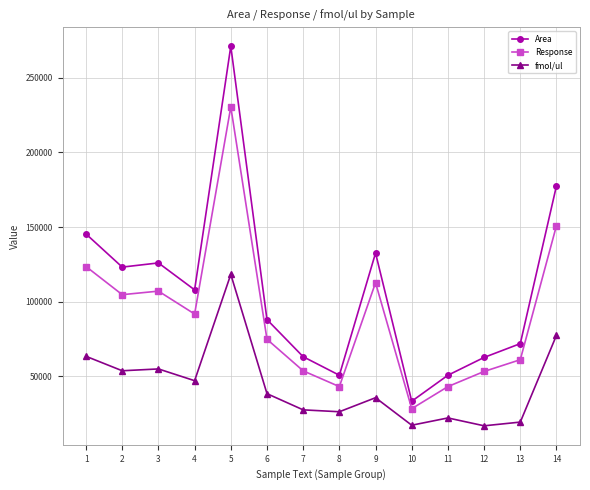

True or false: fmol/ul and Response intersect in this chart.

False